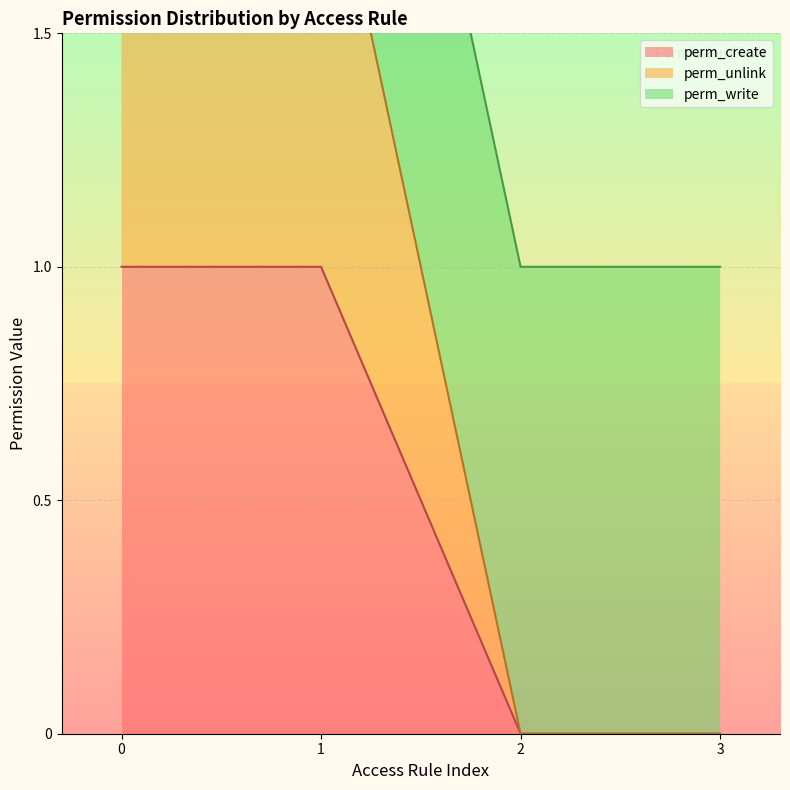

Which series has the largest range (max minus min)?

perm_unlink